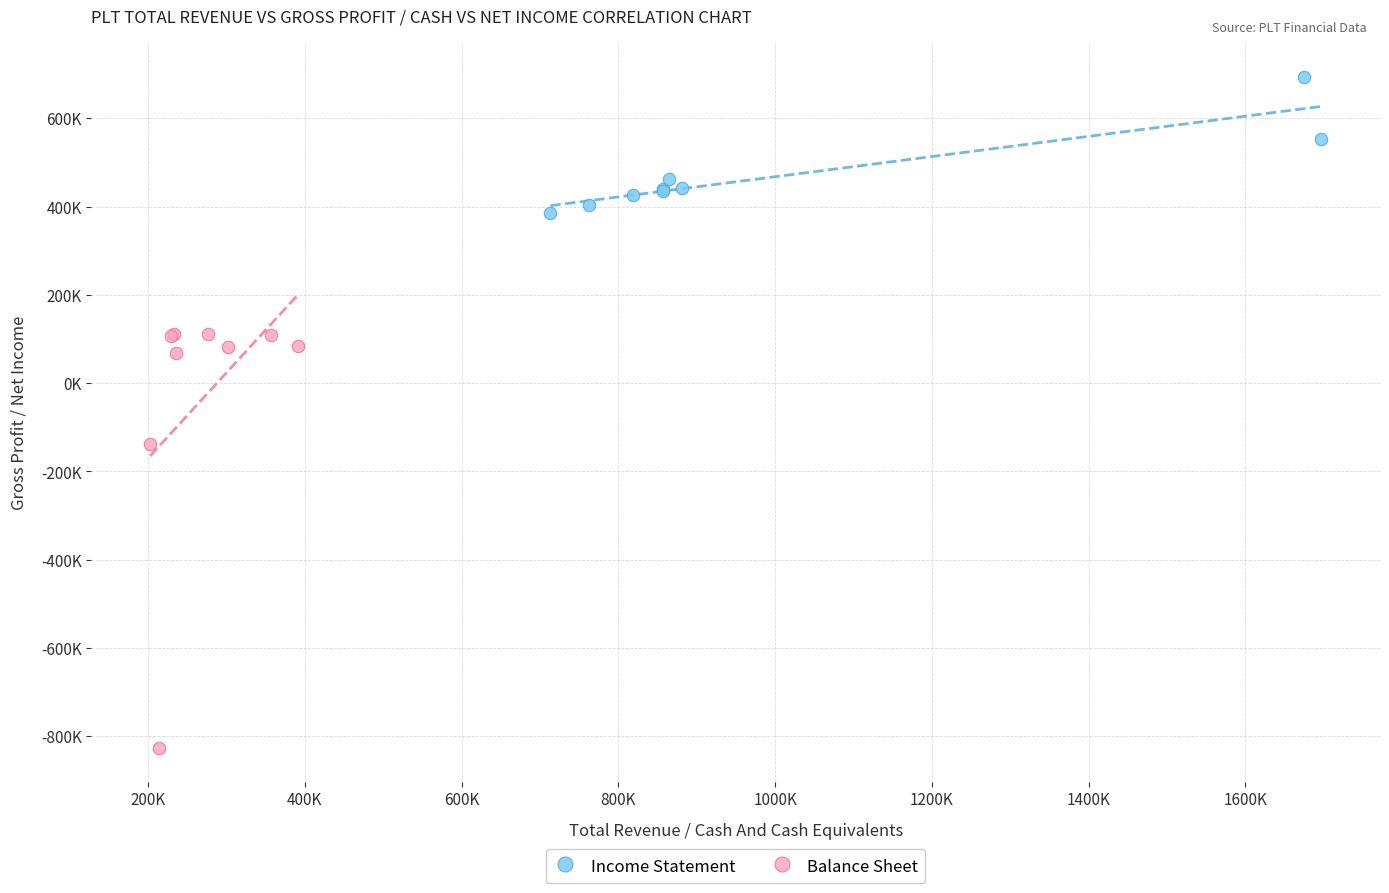

What are all the series names shown in the legend?

Income Statement, Balance Sheet